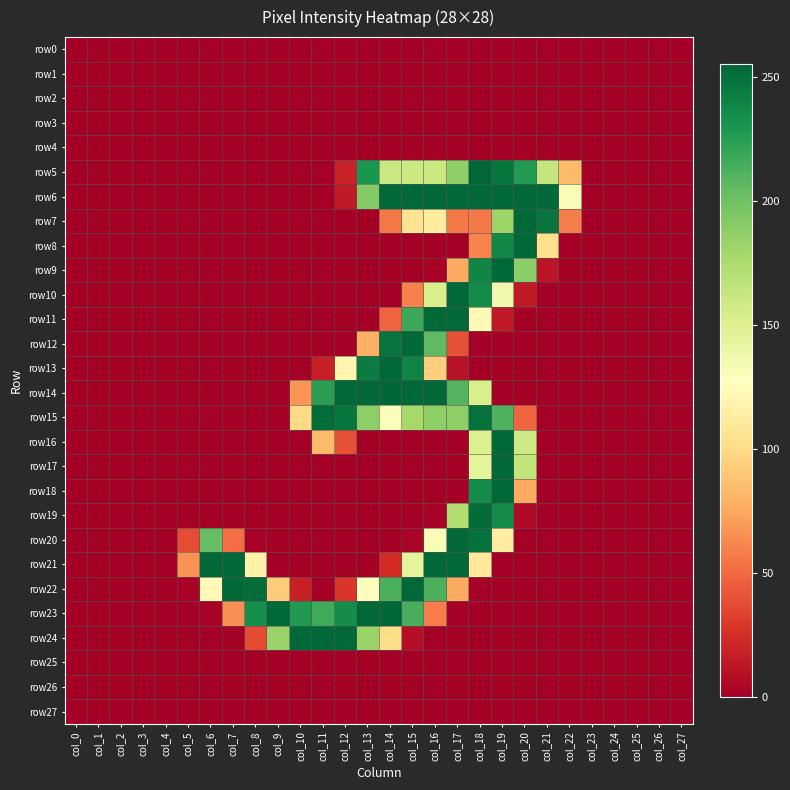

List the series in order of their peak value, lowest first.

row0, row1, row2, row3, row4, row25, row26, row27, row15, row19, row6, row7, row8, row9, row10, row11, row12, row13, row16, row17, row18, row20, row21, row22, row24, row5, row14, row23